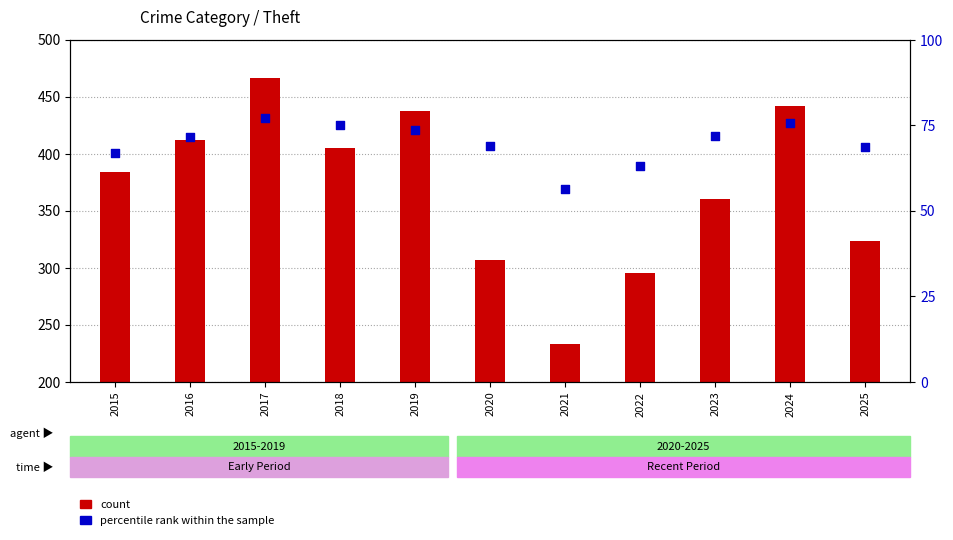

Which series reaches the maximum Y coordinate?

count